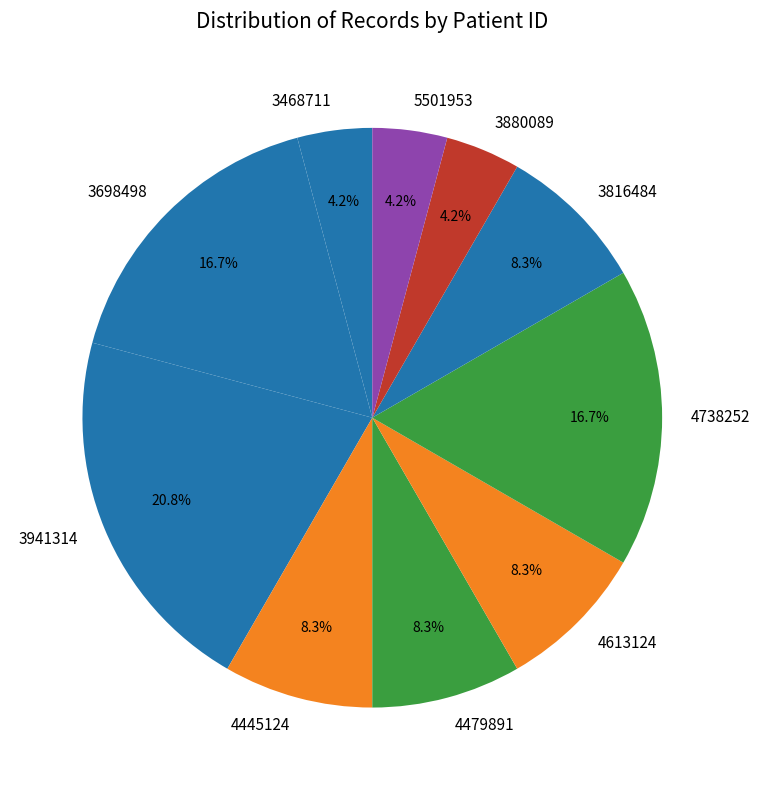

To the nearest percent, what is the average slice percentage?

10%